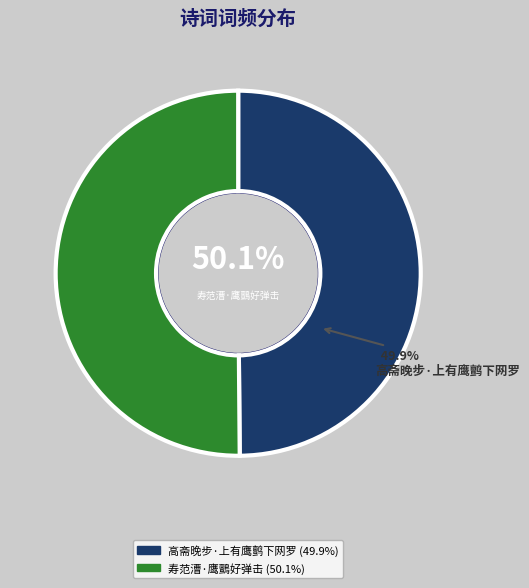

Which has a higher value, 高斋晚步·上有鹰鹯下网罗 or 寿范漕·鹰鸇好弹击?

寿范漕·鹰鸇好弹击